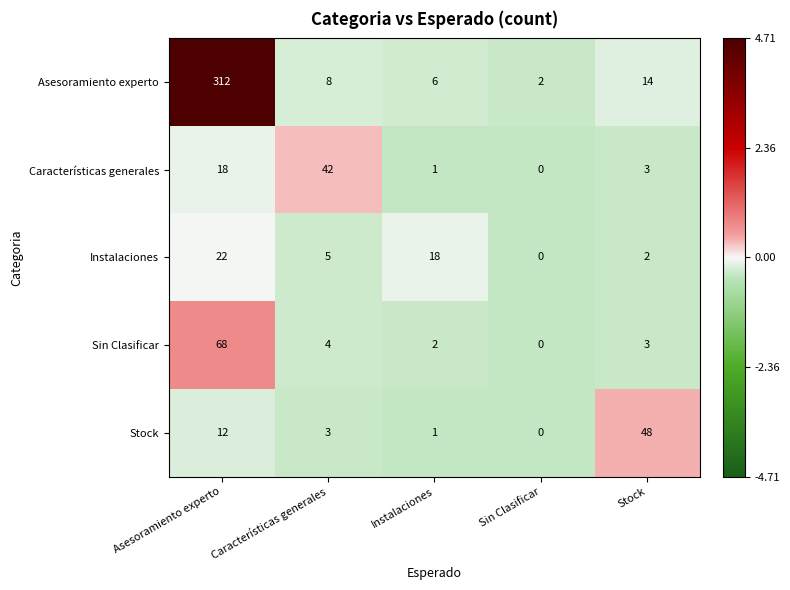

What is the total value across all series at Características generales?

62